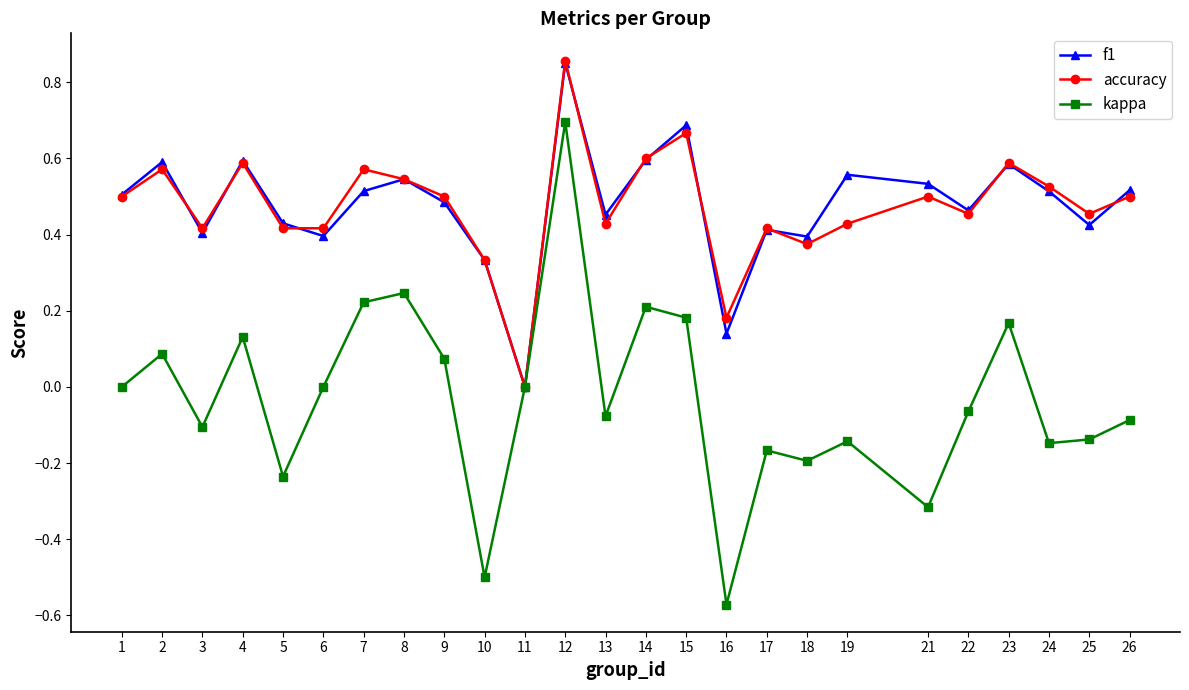

Which series has the widest spread of values?

kappa